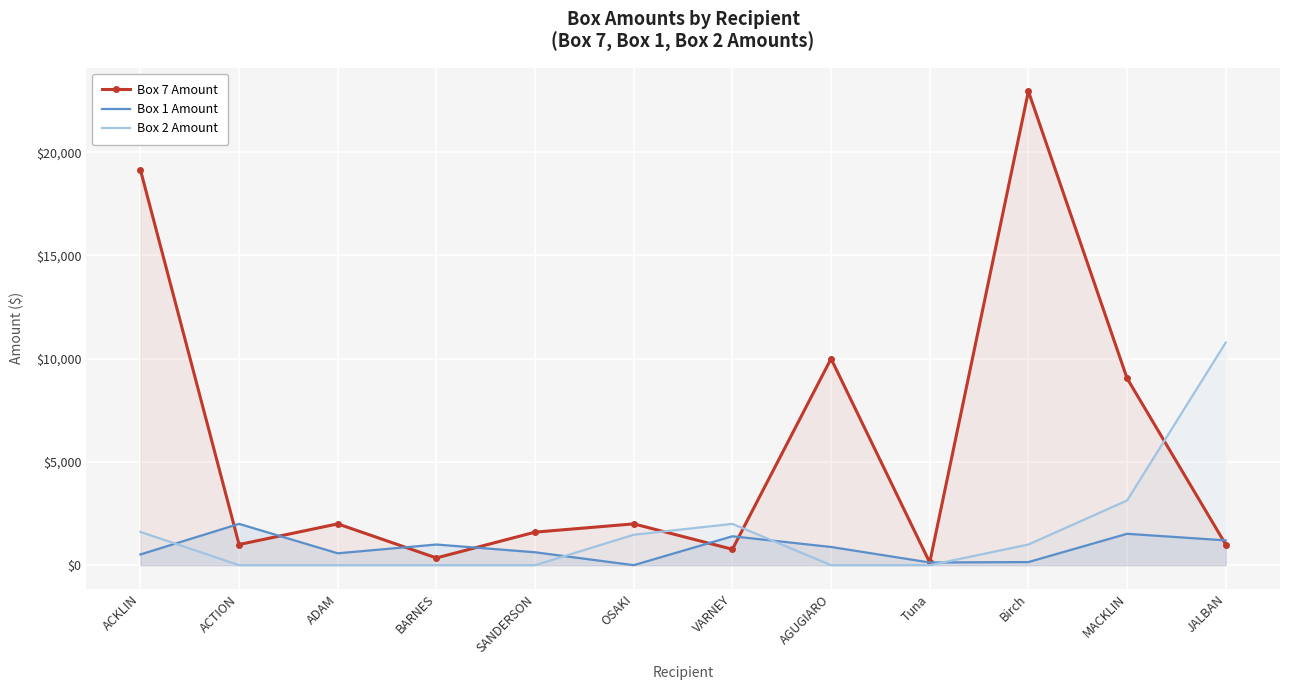

What is the difference between the maximum and minimum values in the Box 1 Amount series?

2000.0